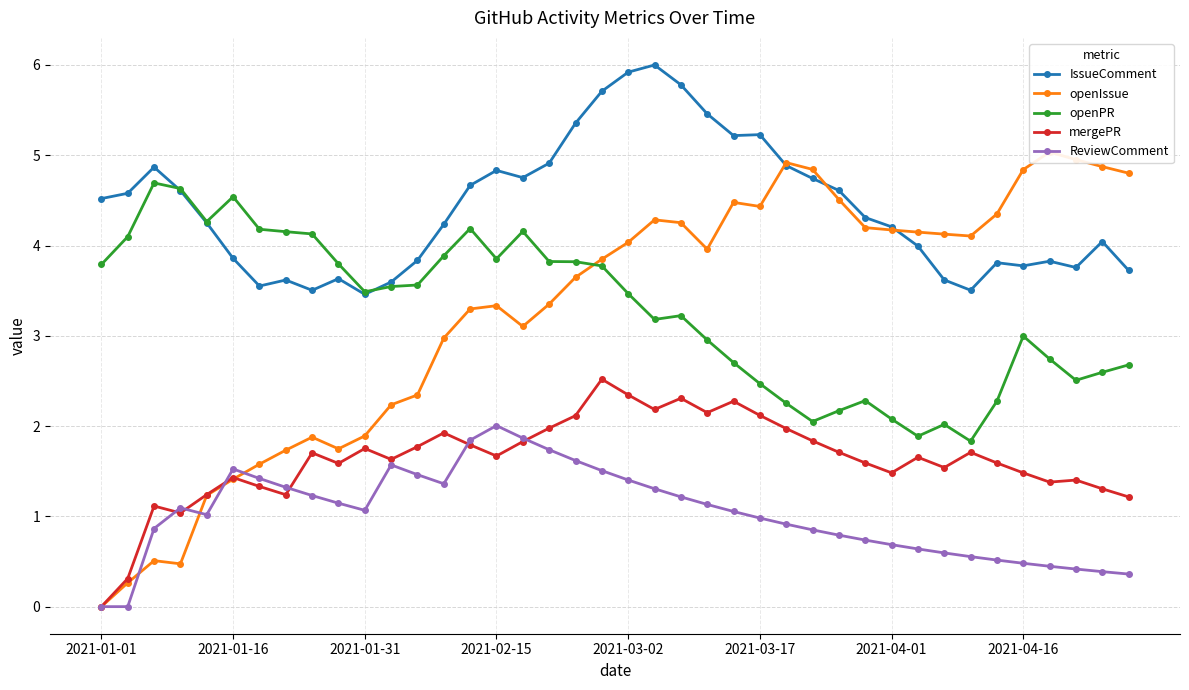

The value of IssueComment at 17 is 1.8. True or false?

False